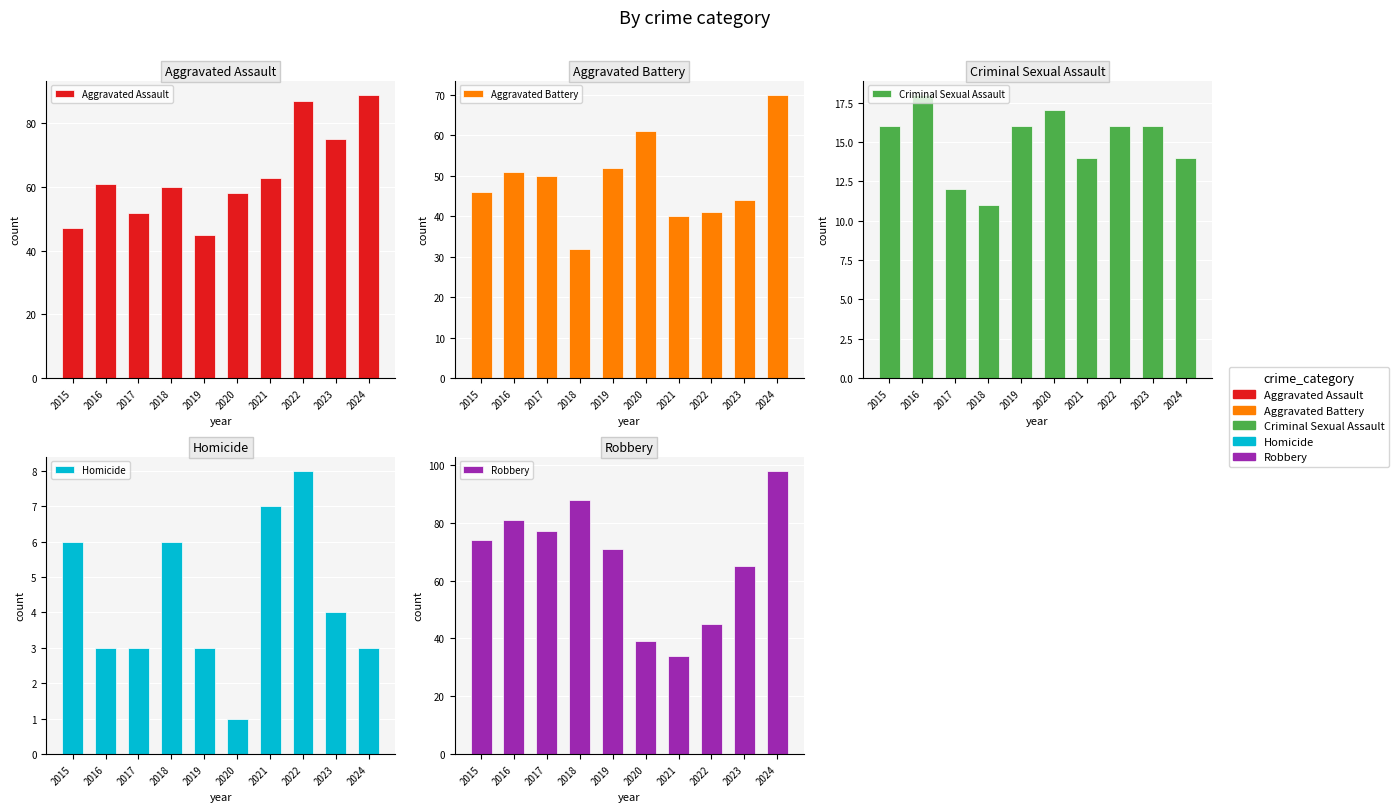

Where does the Robbery series first go above 74?

2016